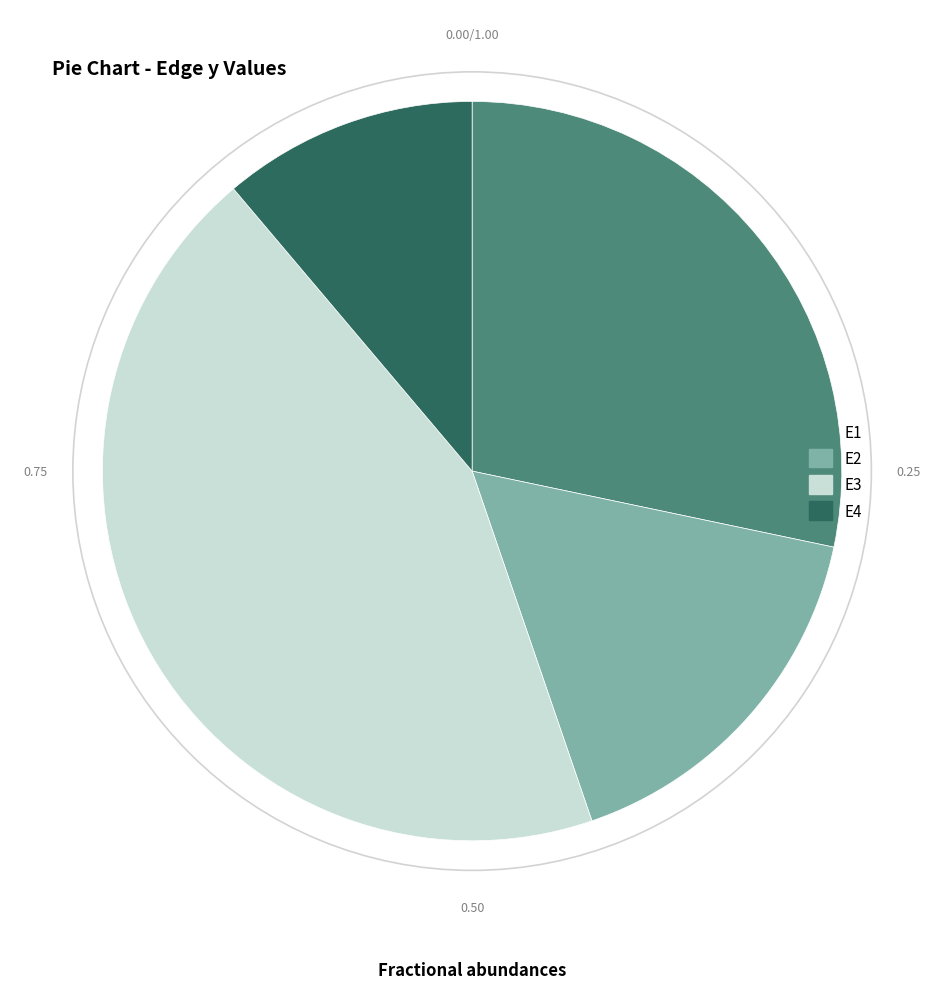

Between E4 and E1, which is larger?

E1